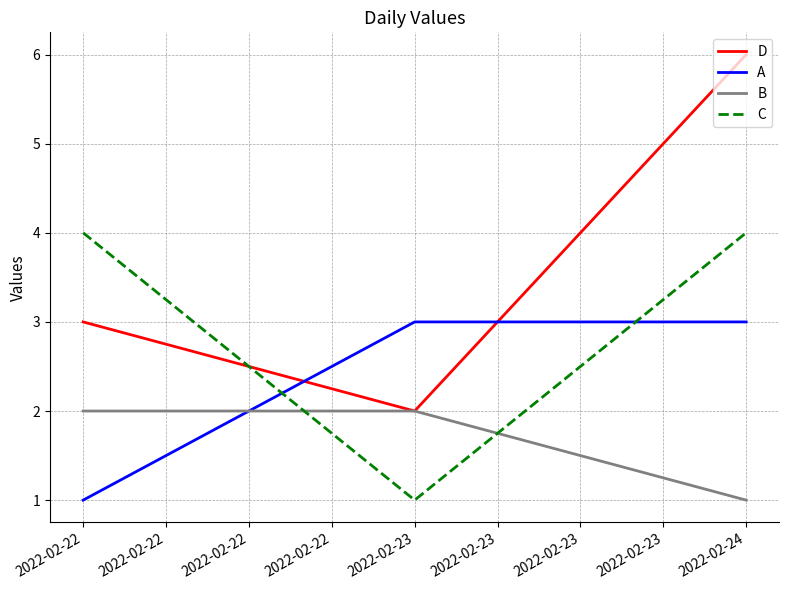

The value of B at 2022-02-22 is 1. True or false?

False